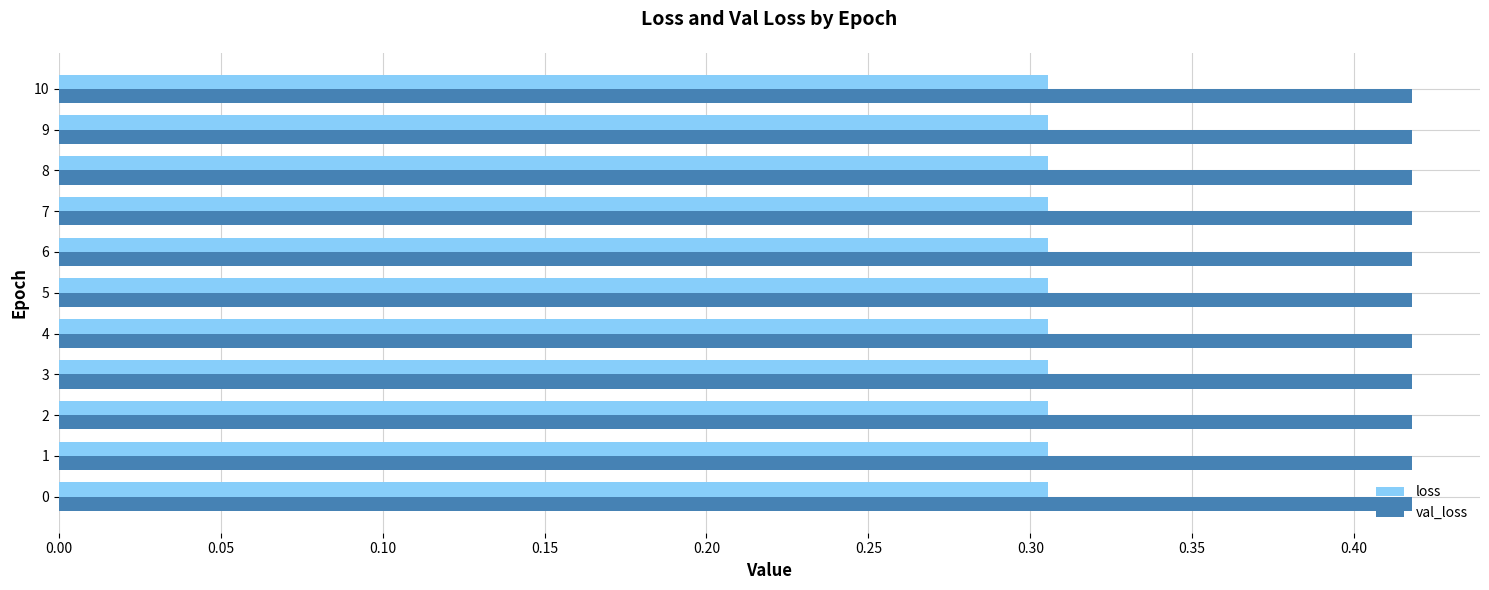

The value of val_loss at 8 is 0.2. True or false?

False